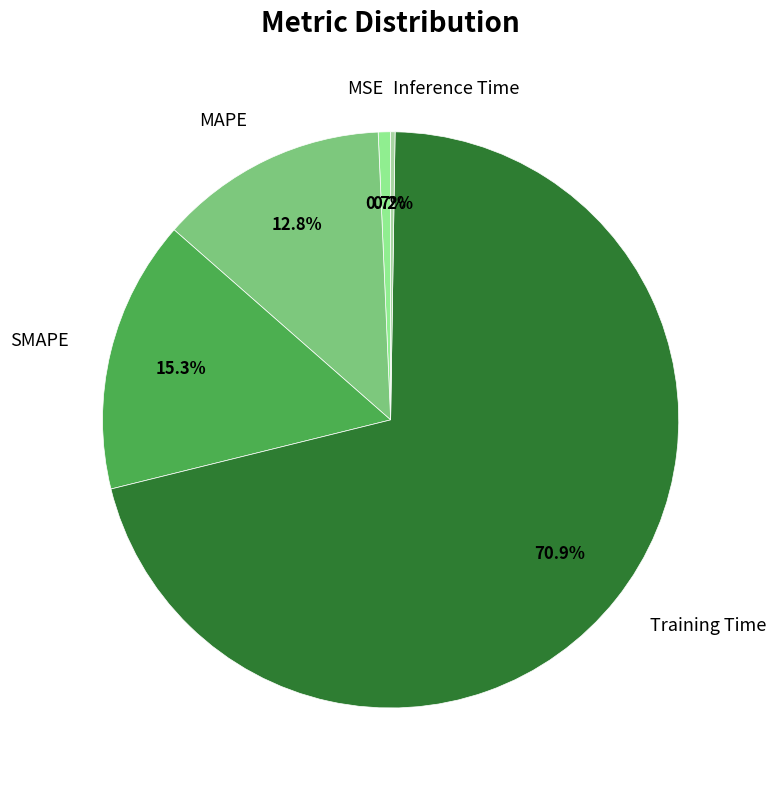

Which category accounts for the majority?

Training Time